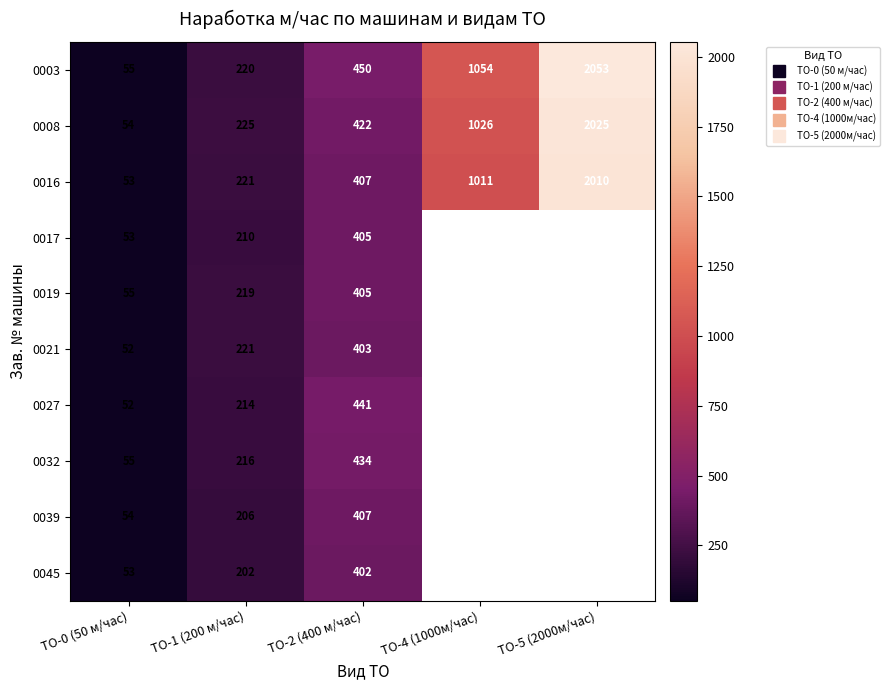

Is it true that 0008 equals 54.0 at ТО-0 (50 м/час)?

True